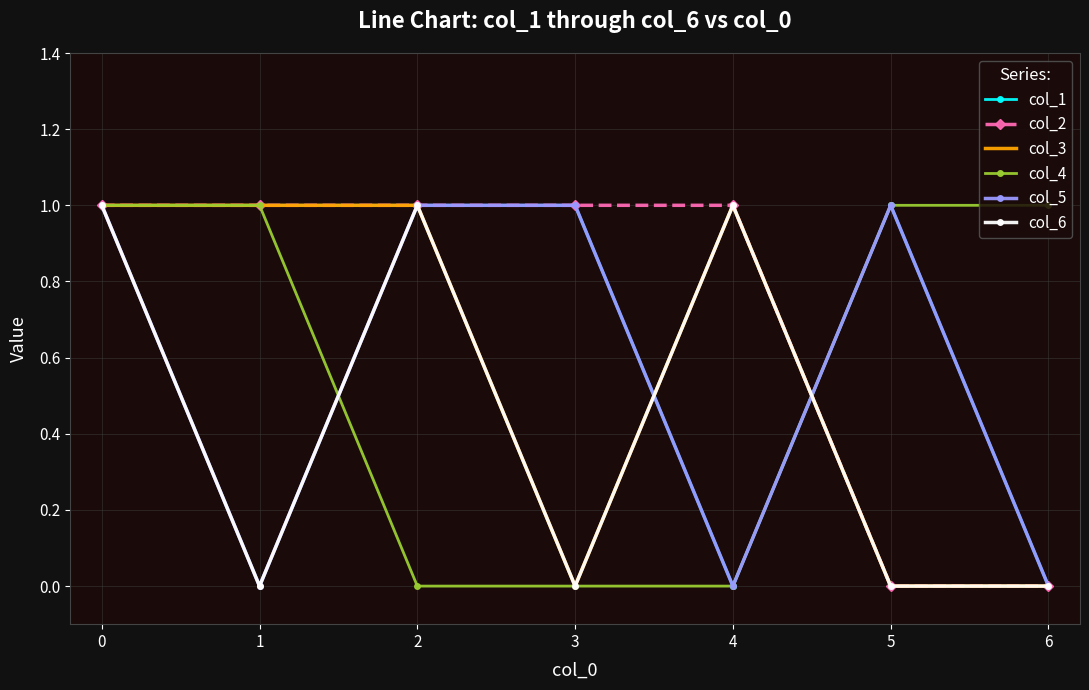

Is the value of col_4 at 3 greater than the value of col_6 at 0?

No